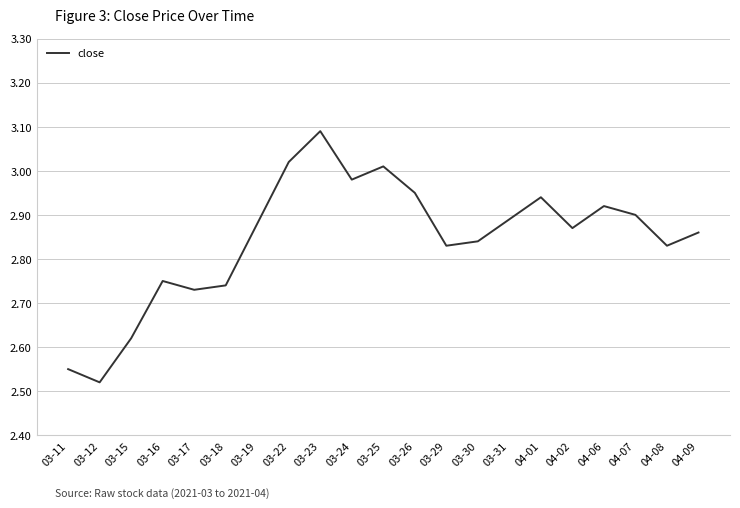

What is the difference between the maximum and minimum values?

0.6